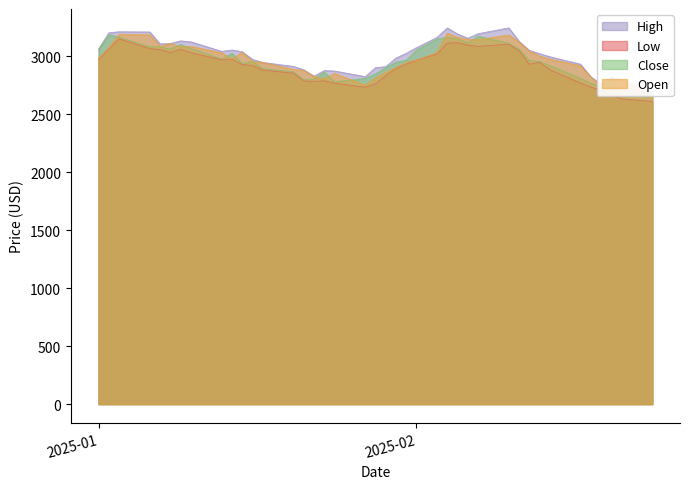

True or false: Open has a value of 2966.2 at 2025-02.

True